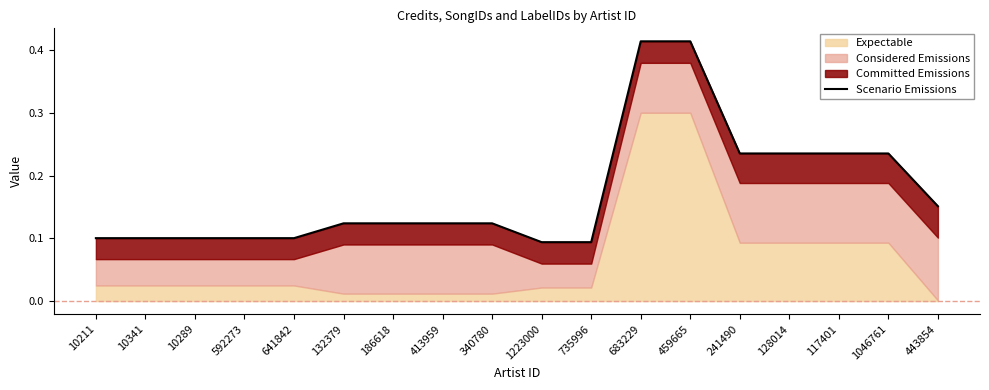

Rank the categories by value from lowest to highest.

1223000, 735996, 10211, 10341, 10289, 592273, 641842, 132379, 186618, 413959, 340780, 443854, 241490, 128014, 117401, 1046761, 683229, 459665